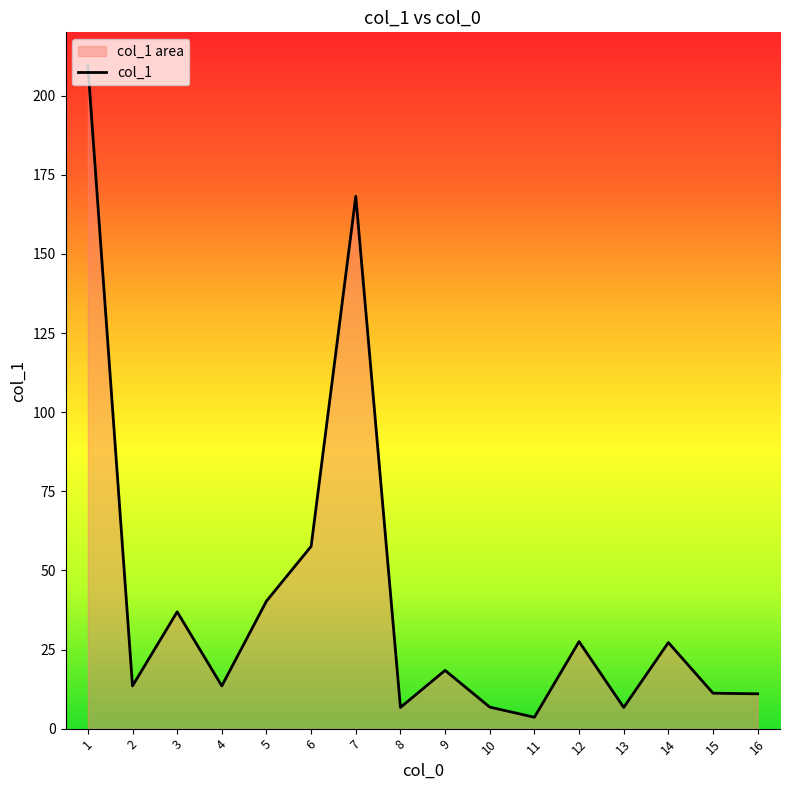

What is the change in value from 8 to 7?

+161.5